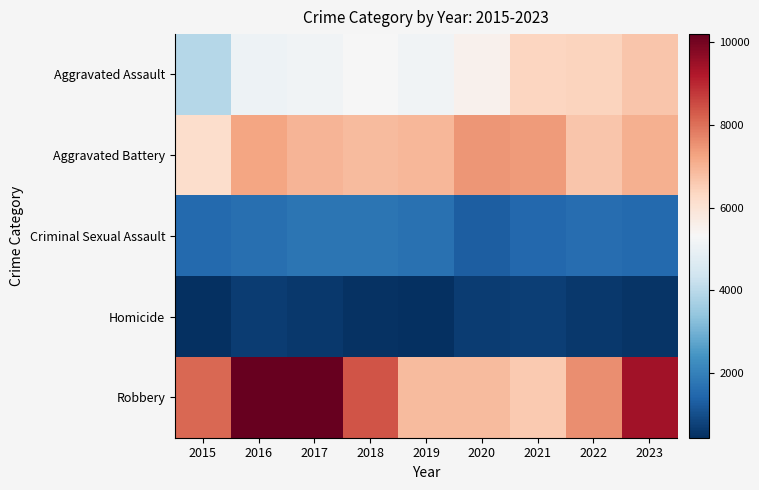

Which series changed the most between 2019 and 2023?

Robbery